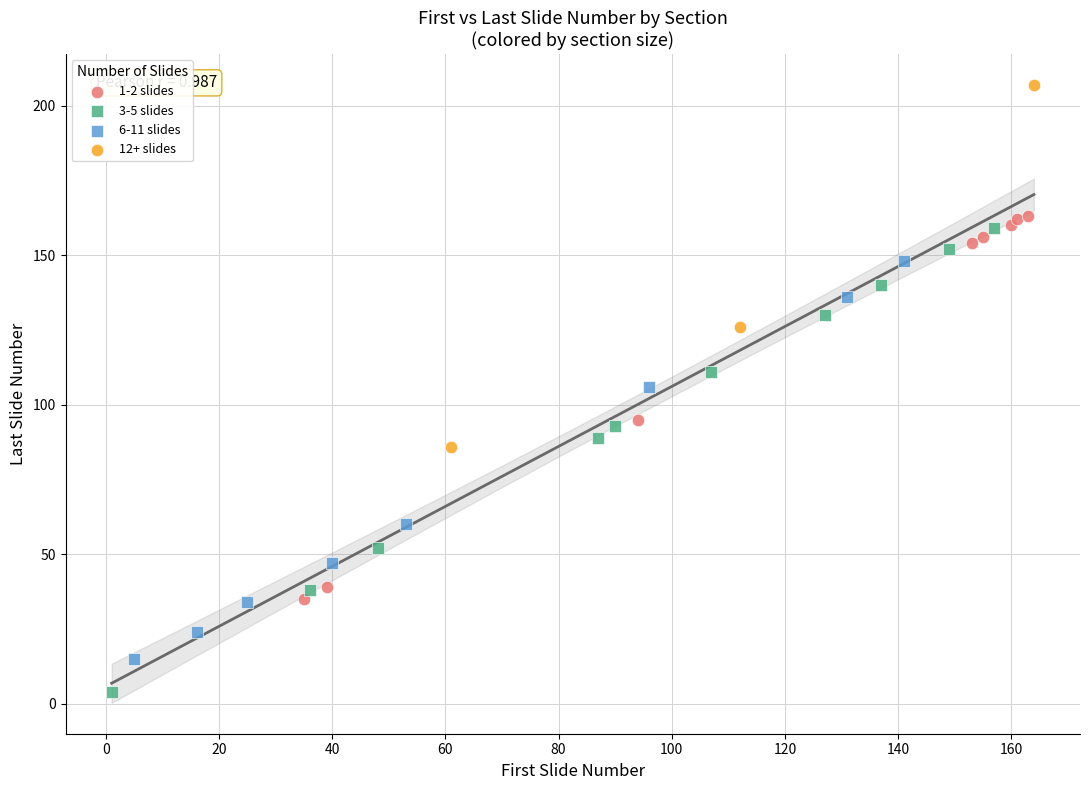

Which series contains the lowest Y value?

3-5 slides